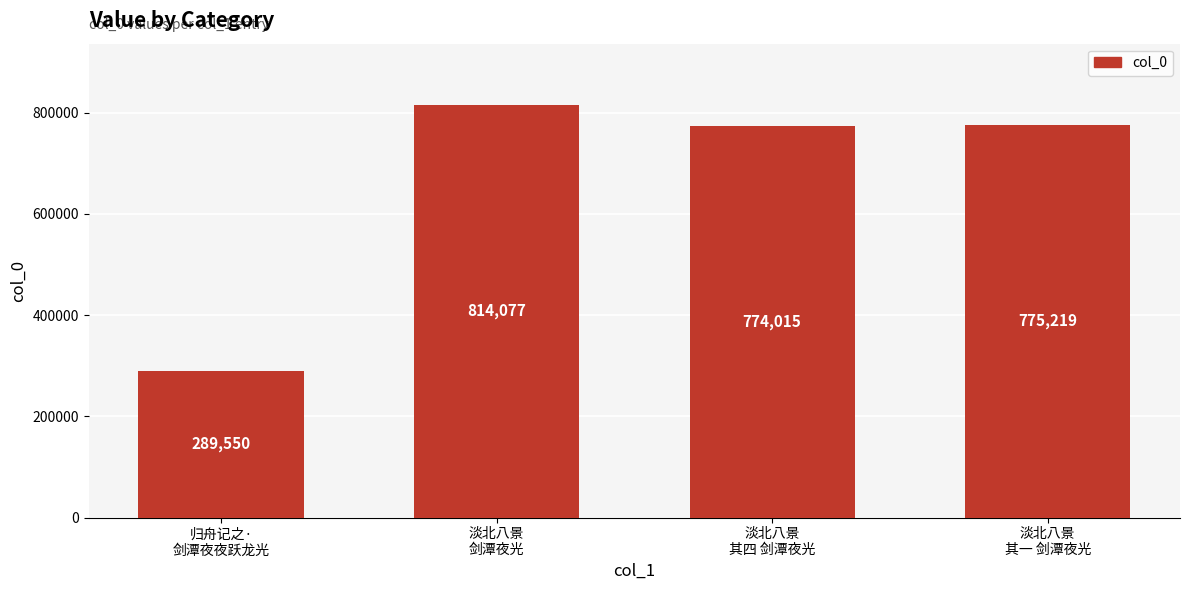

Reading right to left, transcribe all the data shown in this chart.

淡北八景
其一 剑潭夜光=775219	淡北八景
其四 剑潭夜光=774015	淡北八景
剑潭夜光=814077	归舟记之·
剑潭夜夜跃龙光=289550